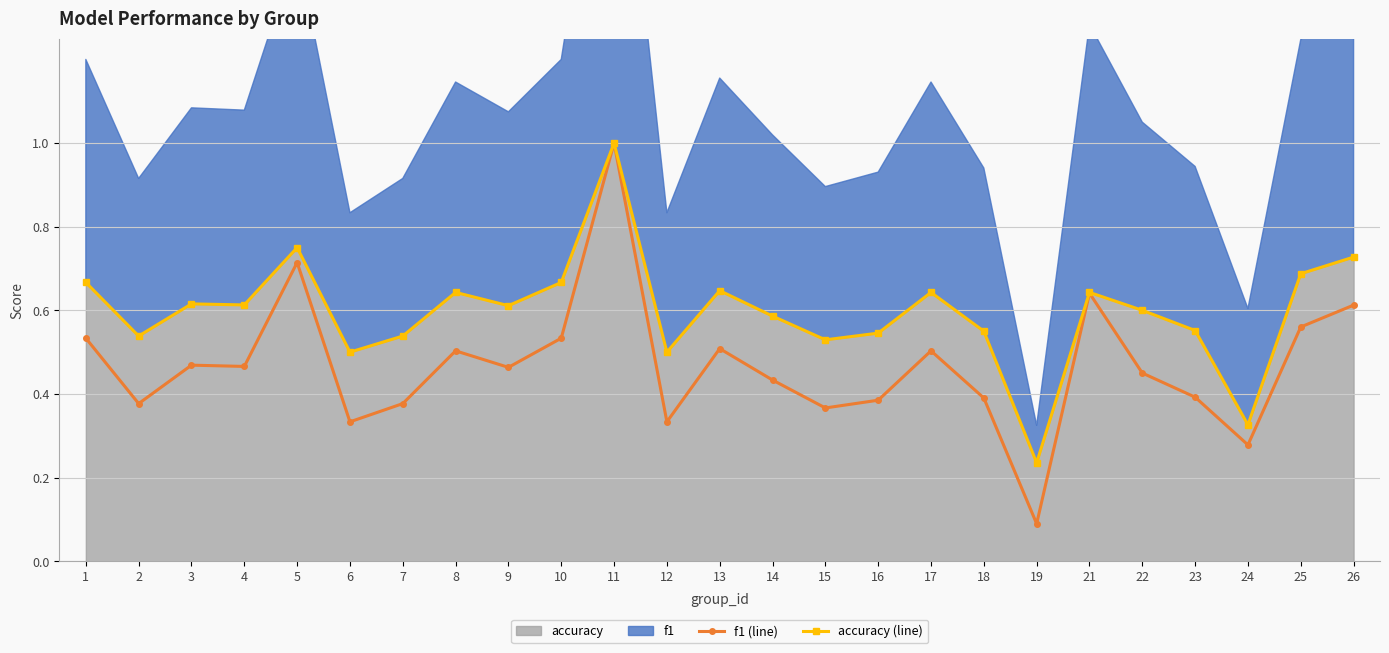

List the series in order of their overall mean, highest first.

accuracy (line), f1 (line)